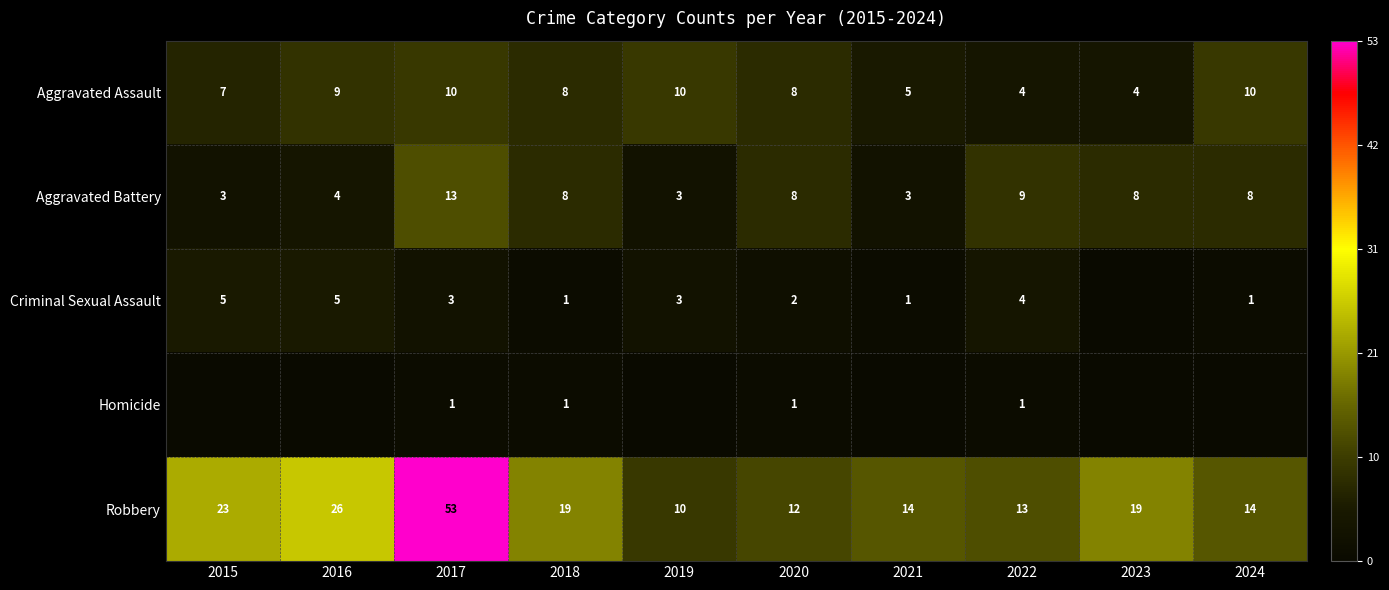

Where does the Aggravated Assault series first go above 8?

2016